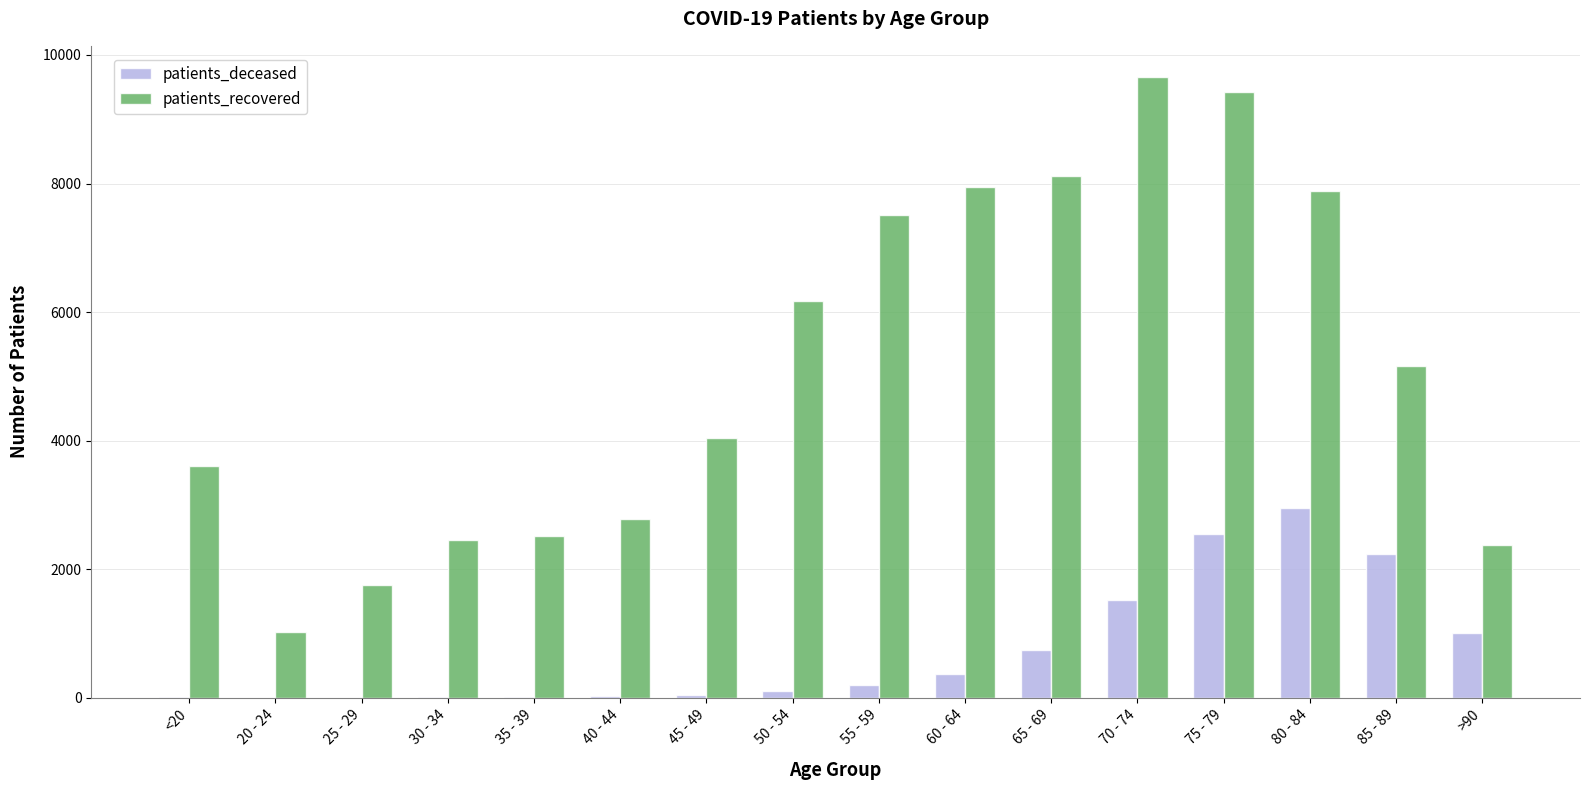

What is the greatest value displayed?

9659